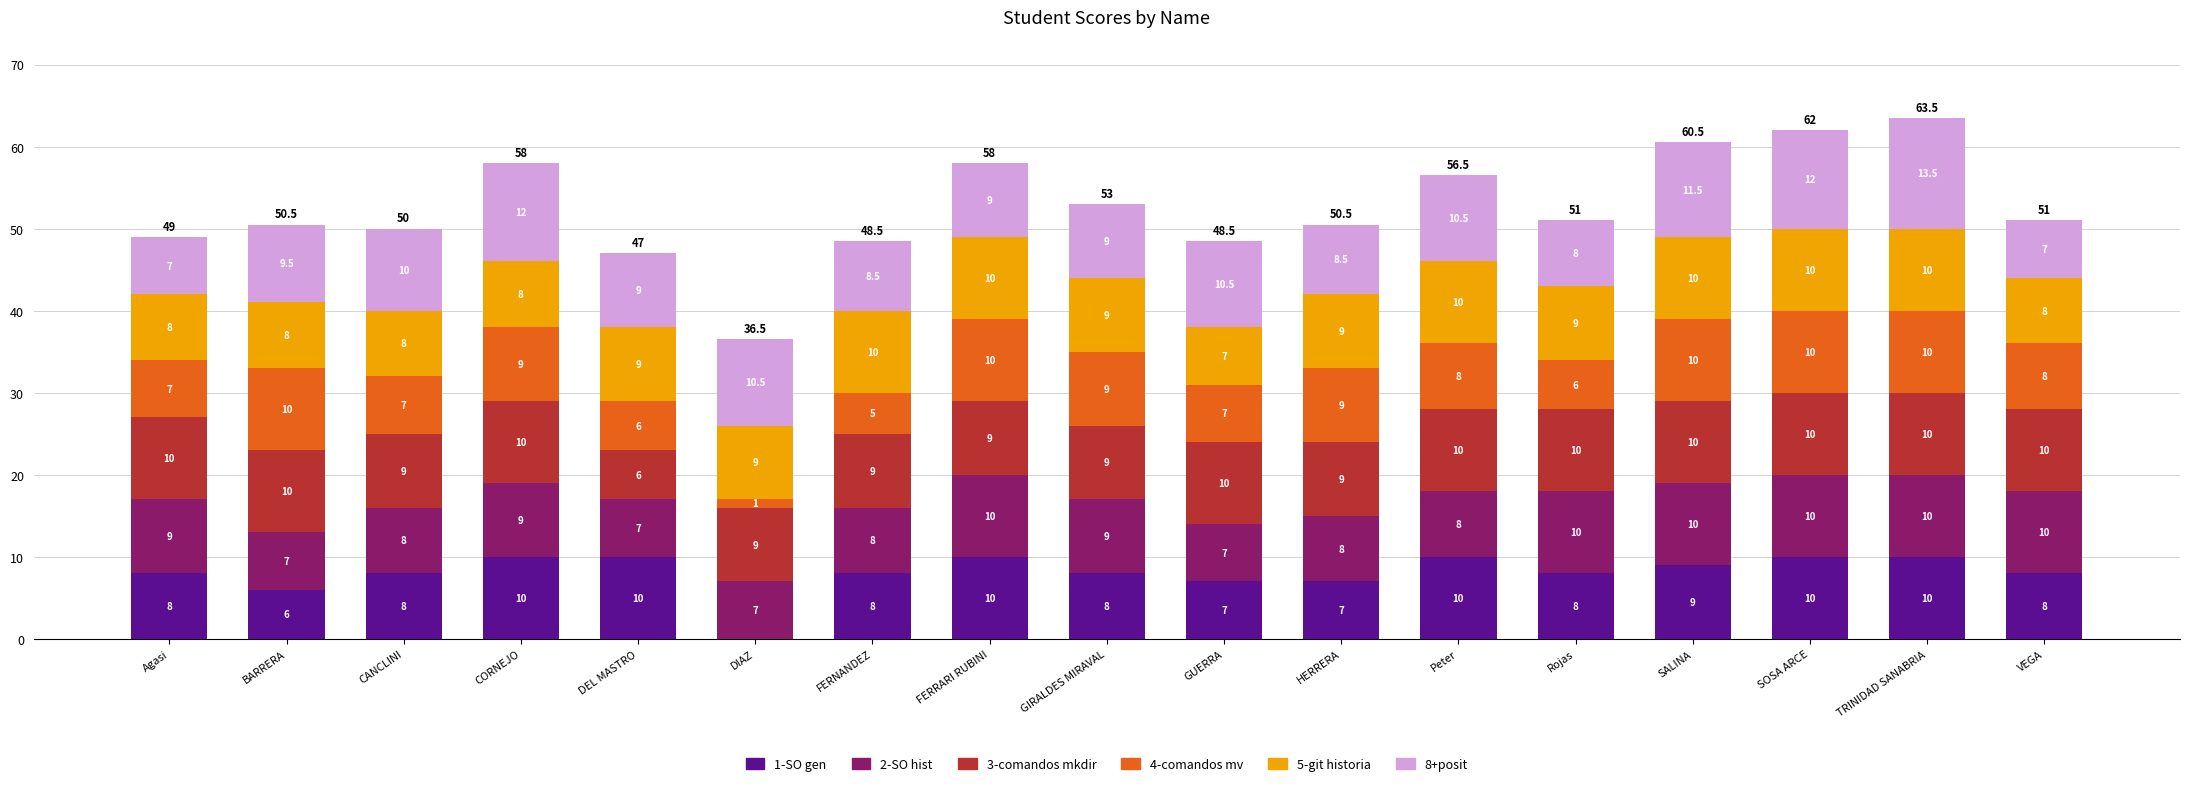

At which category is the sum across all series the highest?

TRINIDAD SANABRIA